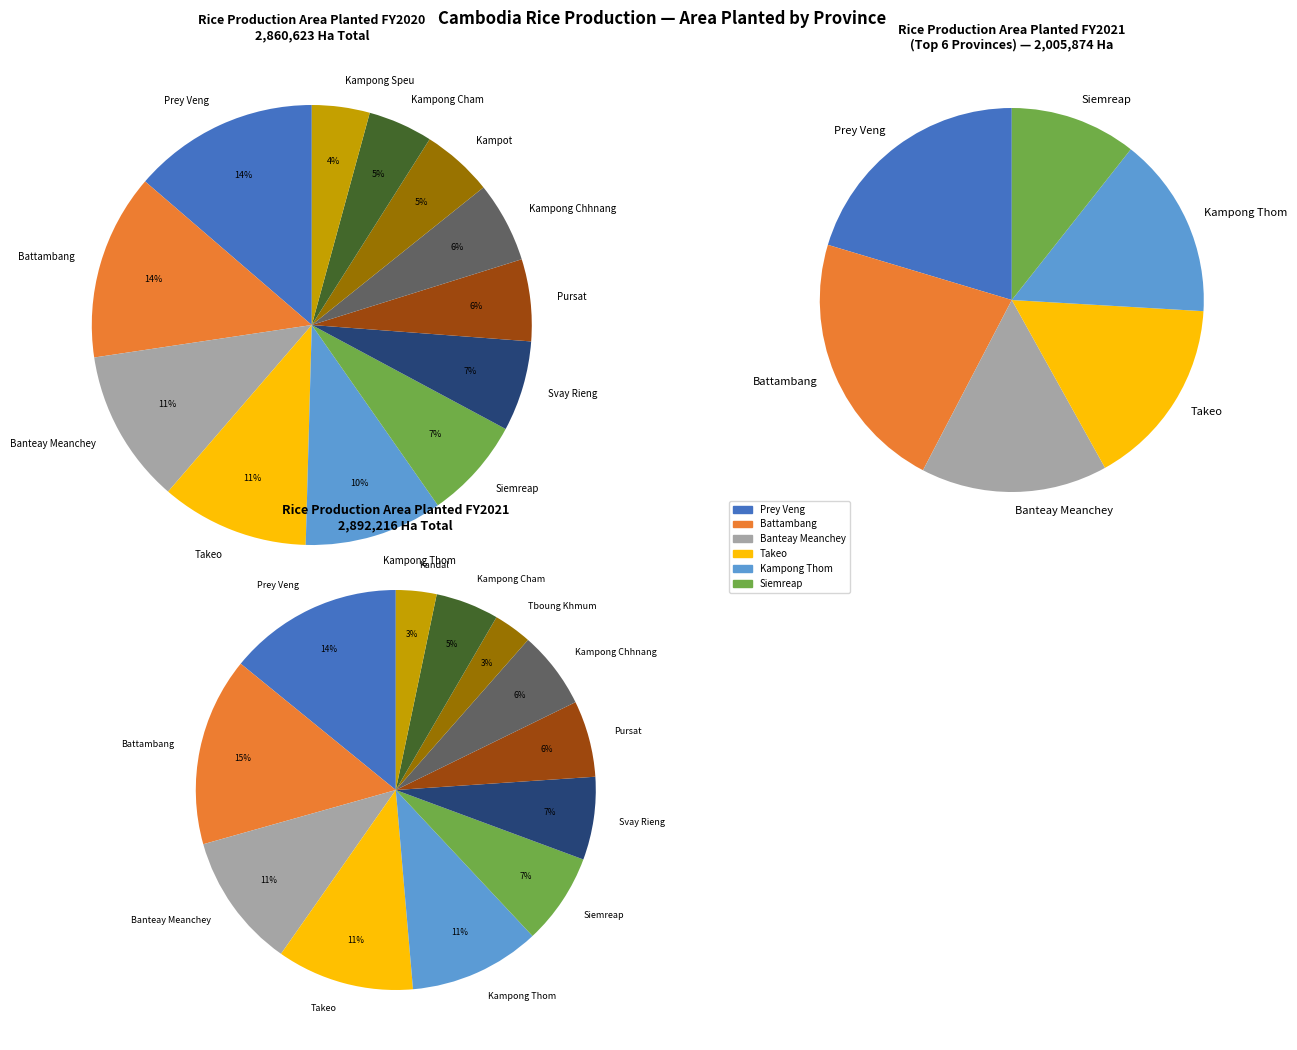

Count the number of slices in the pie.

12